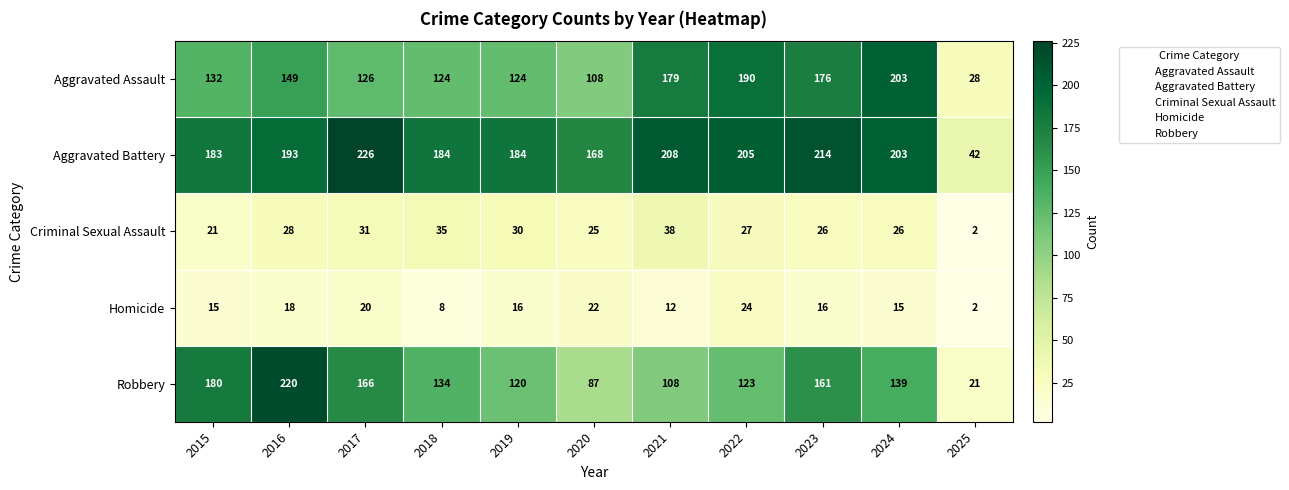

What is the average value of the Aggravated Assault series?

140